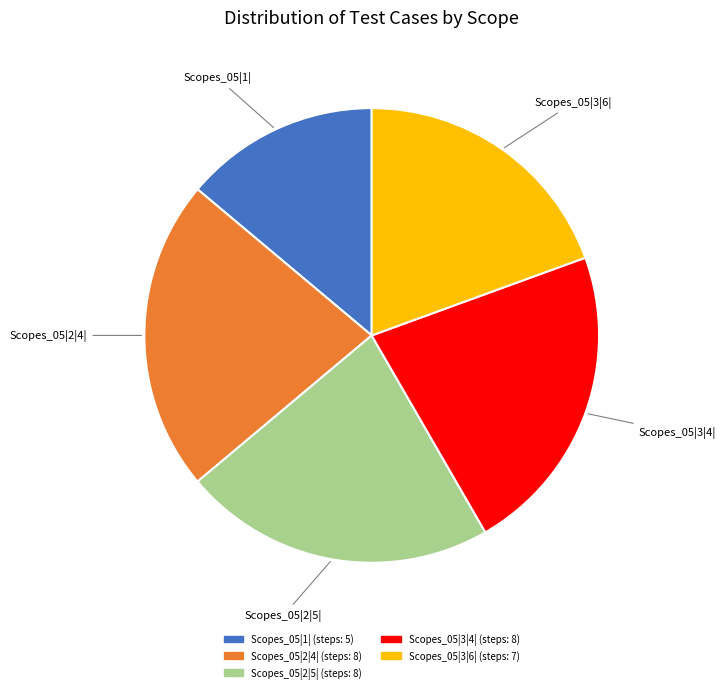

Do Scopes_05|2|5| and Scopes_05|1| together represent more than half of the pie?

No